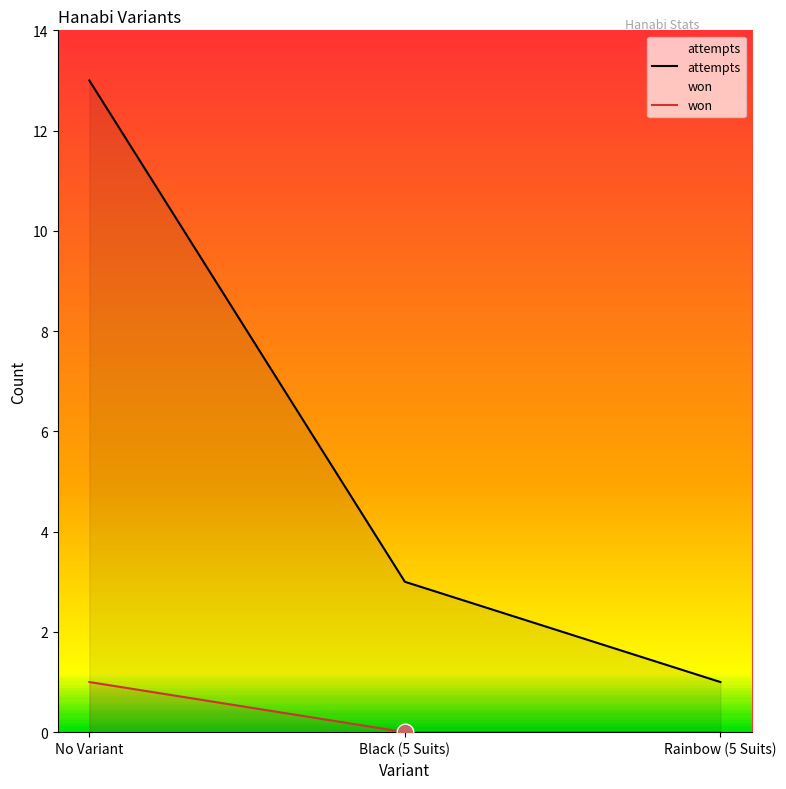

What is the total value across all series at Rainbow (5 Suits)?

1